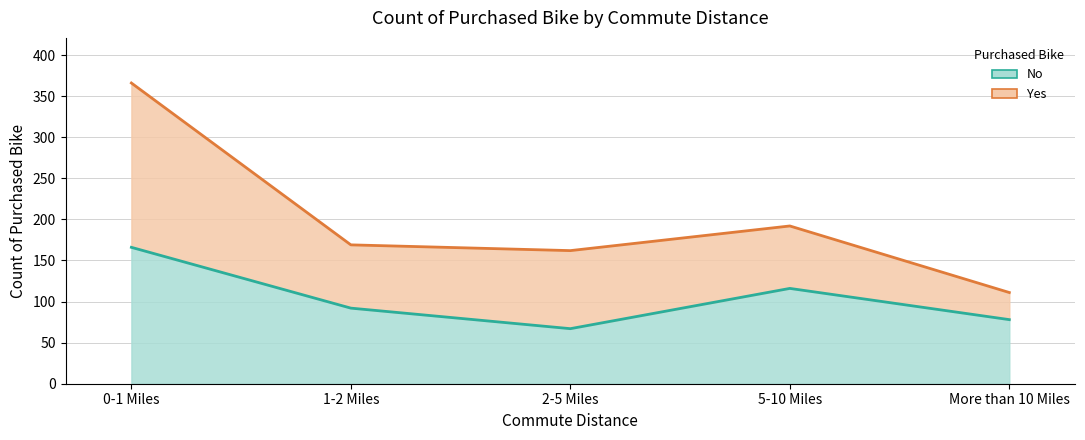

What is the difference between the values at More than 10 Miles and 2-5 Miles?

11